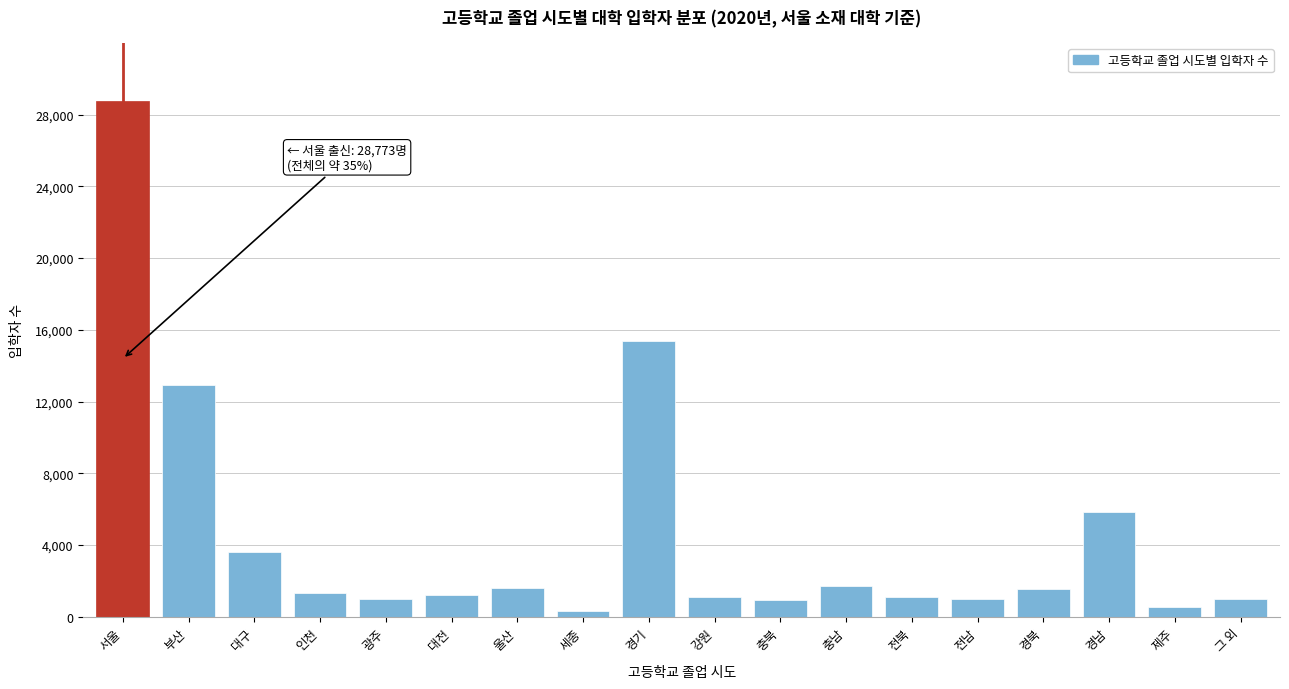

What is the difference between the values at 대구 and 경기?

11753